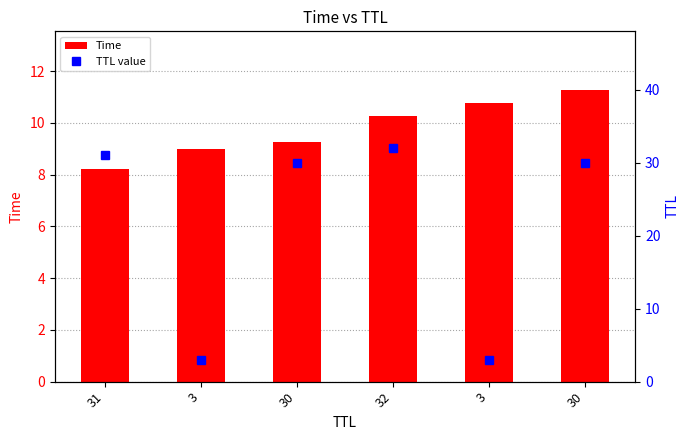

Which series has the widest spread of values?

TTL value